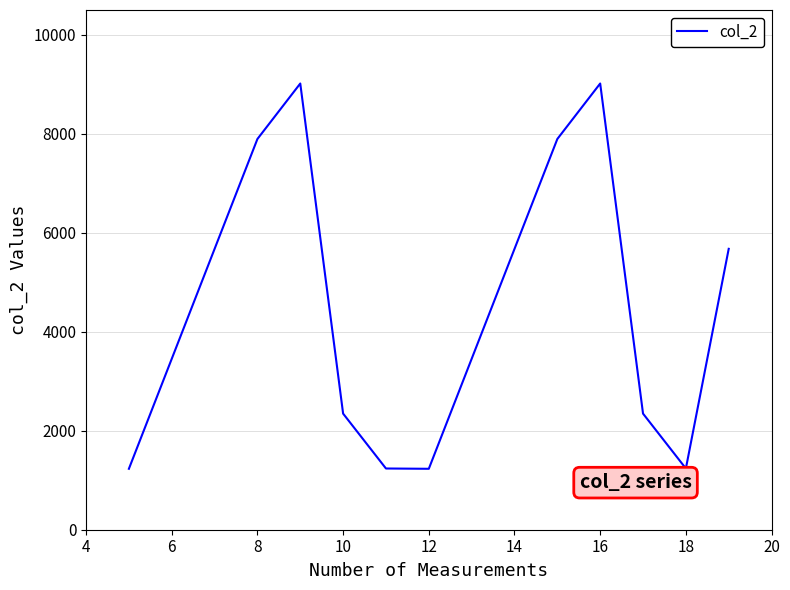

What is the smallest value displayed?

1231